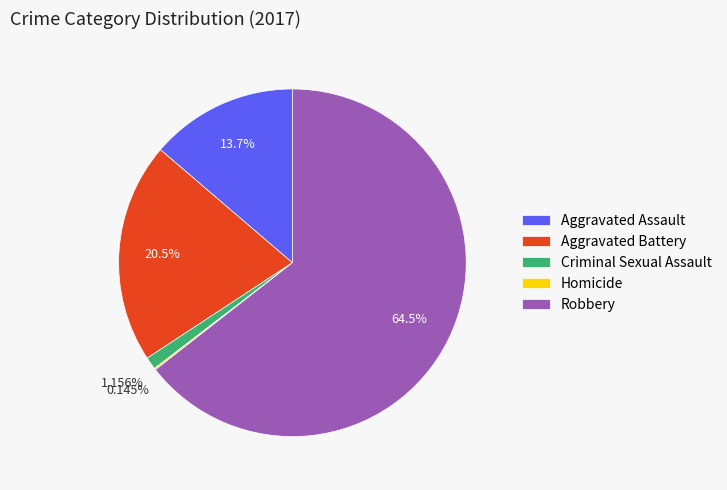

Which category has the biggest portion of the pie?

Robbery